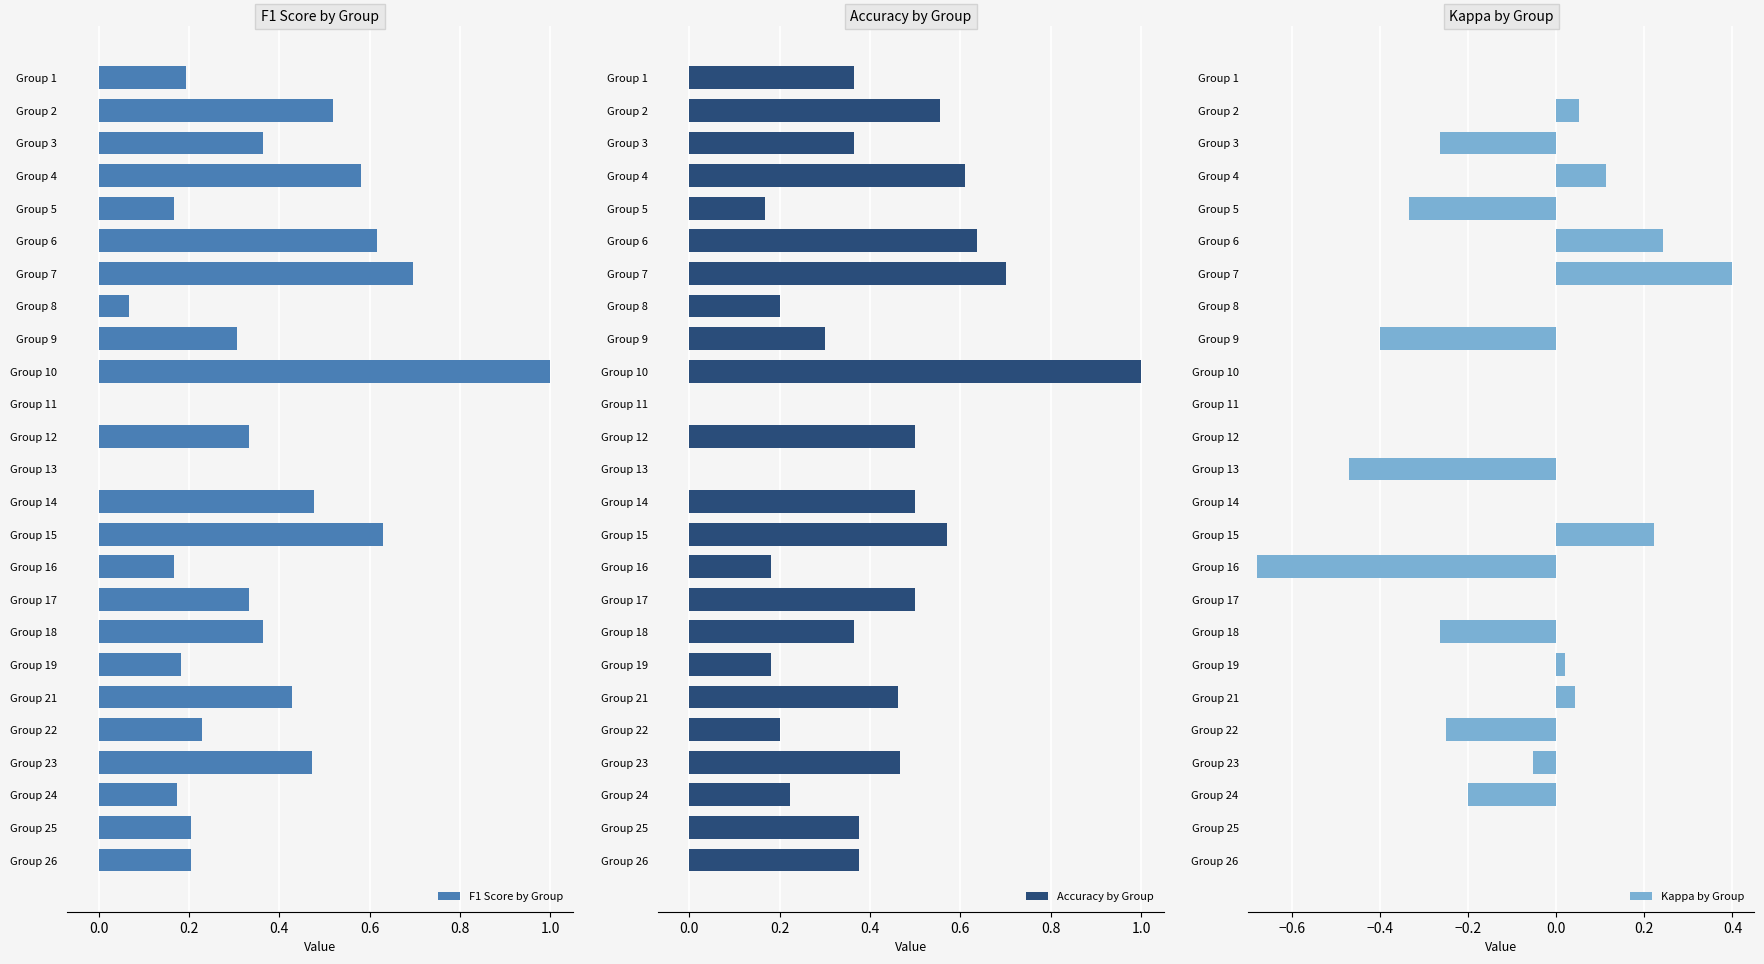

What is the sum of all F1 Score by Group values?

8.7